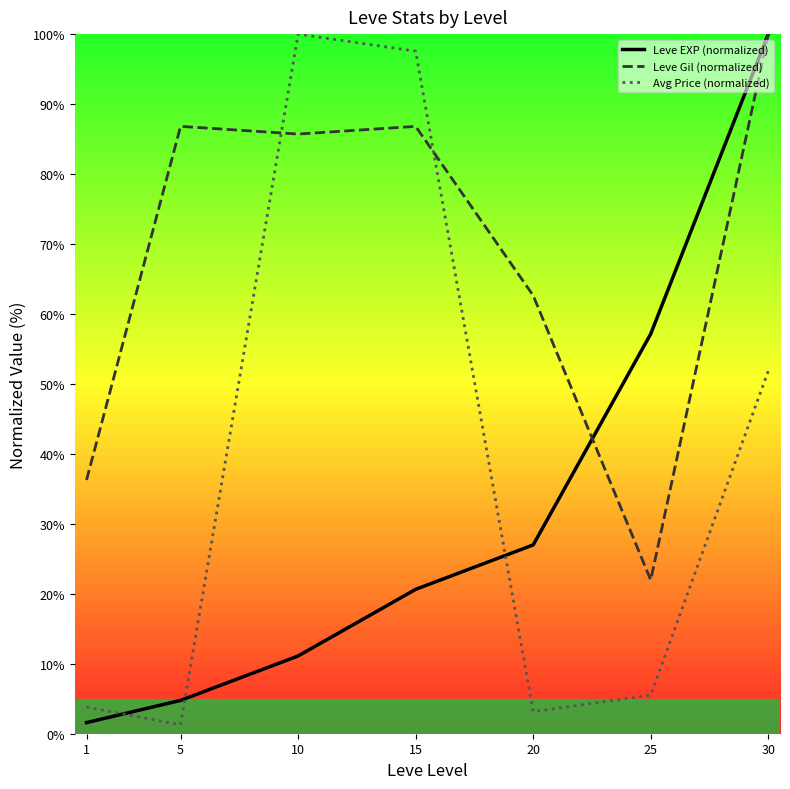

What is the highest value of the Leve EXP (normalized) series?

100.0